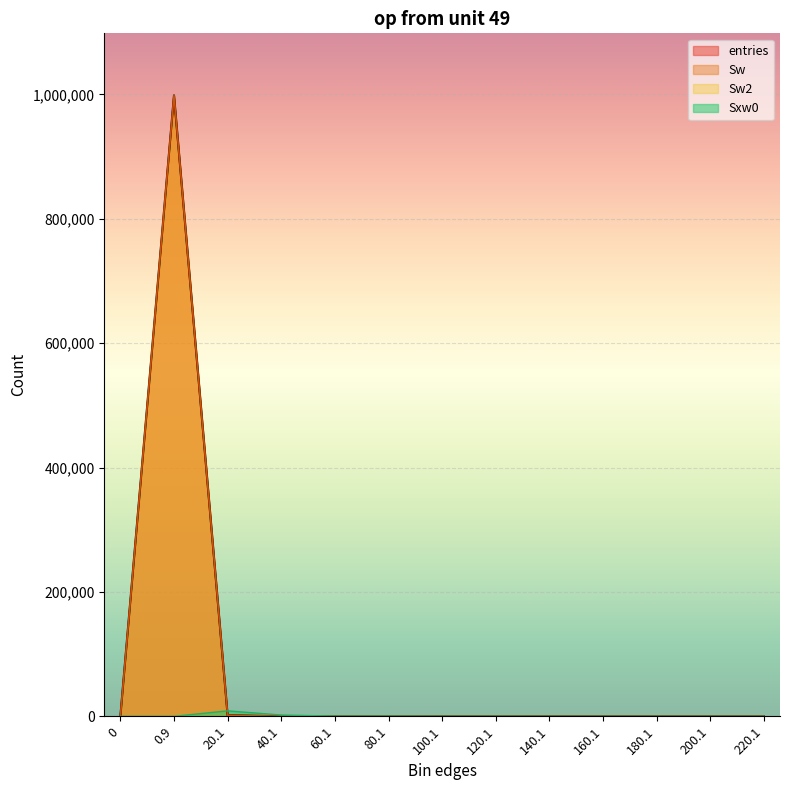

List the series in order of their peak value, lowest first.

Sxw0, entries, Sw, Sw2